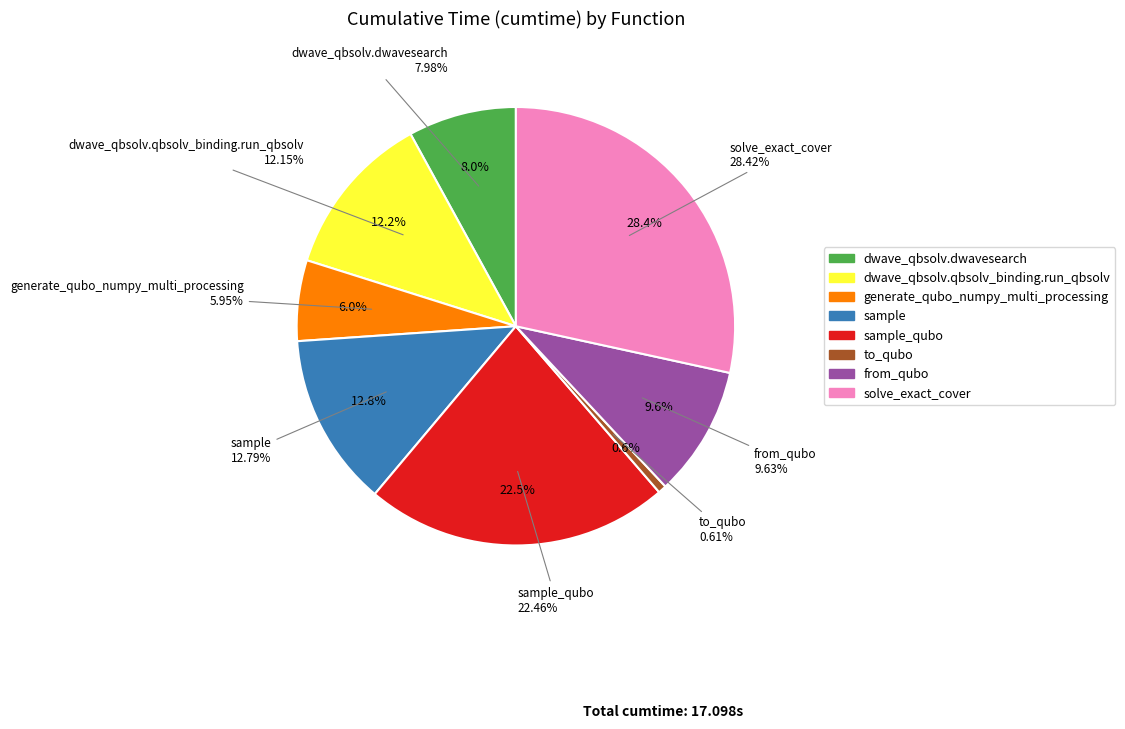

What percentage is NOT represented by from_qubo?

90.4%